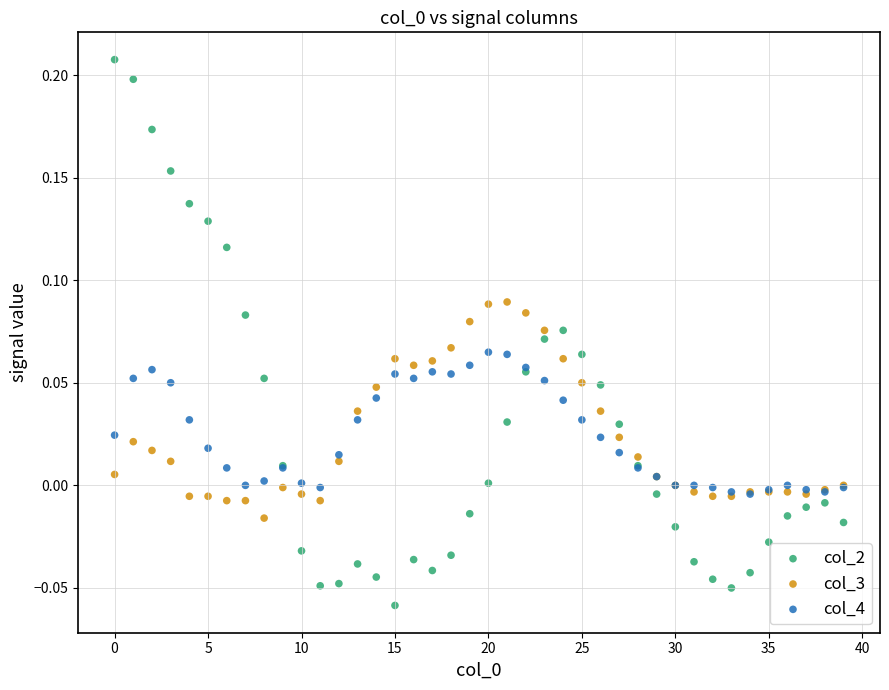

Which series has the widest spread of Y values?

col_2